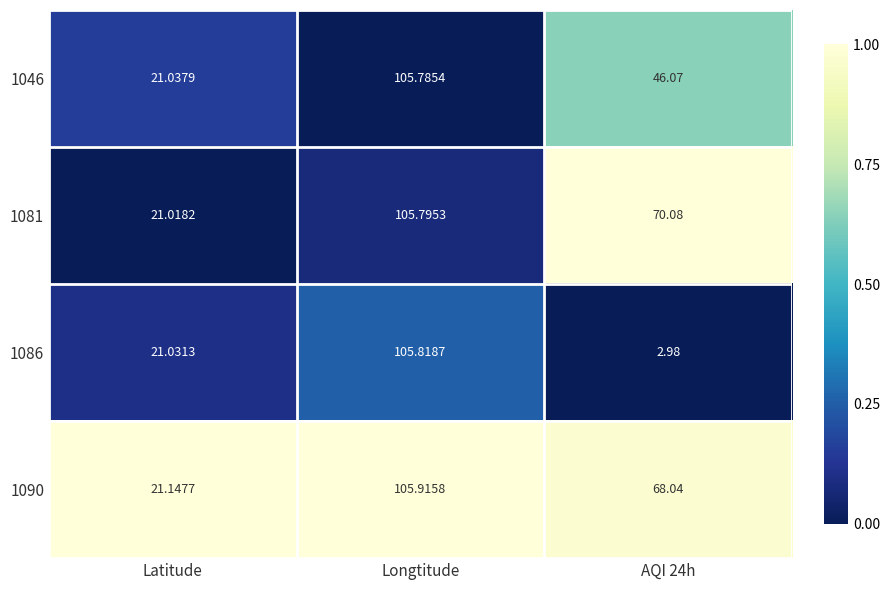

At which category is the sum across all series the highest?

Longtitude